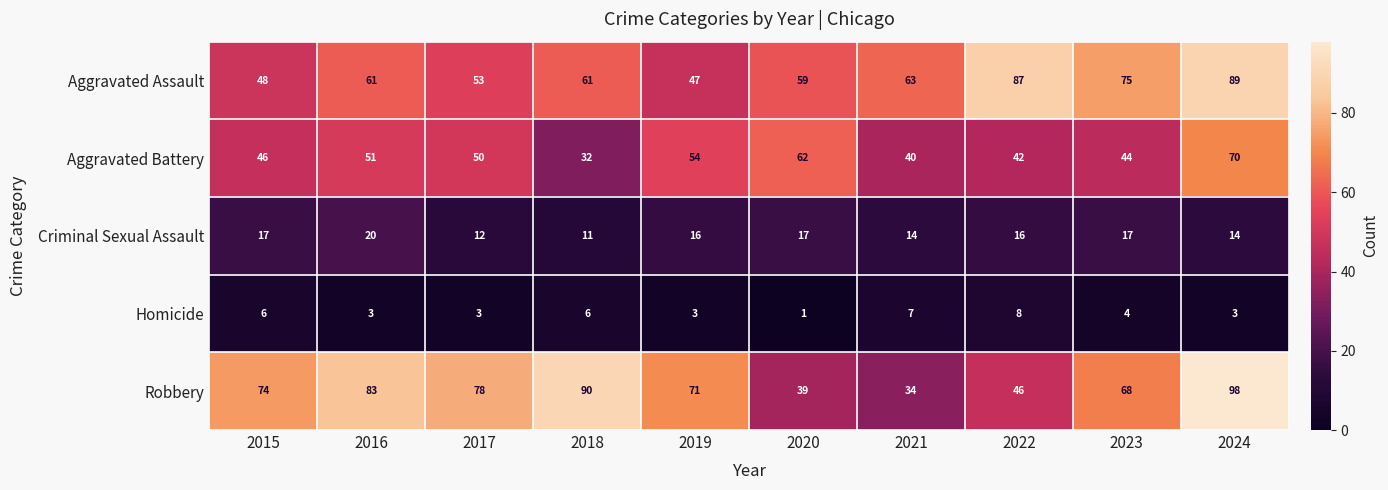

True or false: Aggravated Battery has a value of 54 at 2019.

True